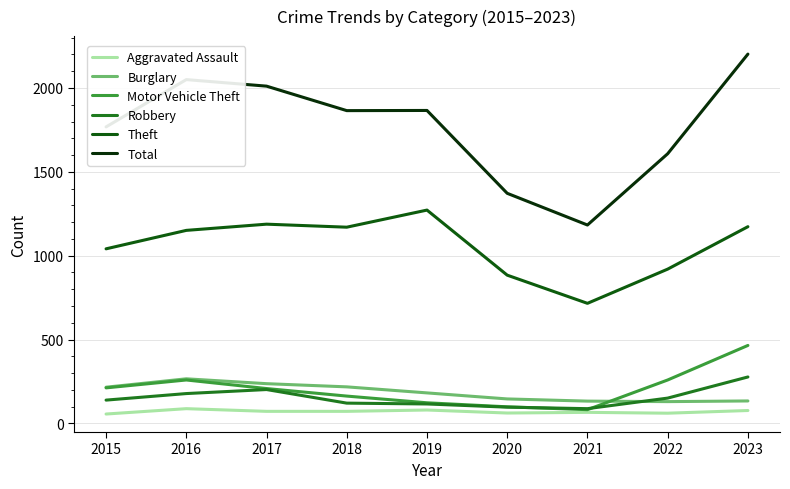

True or false: Robbery has more than 0 interior local peaks.

True